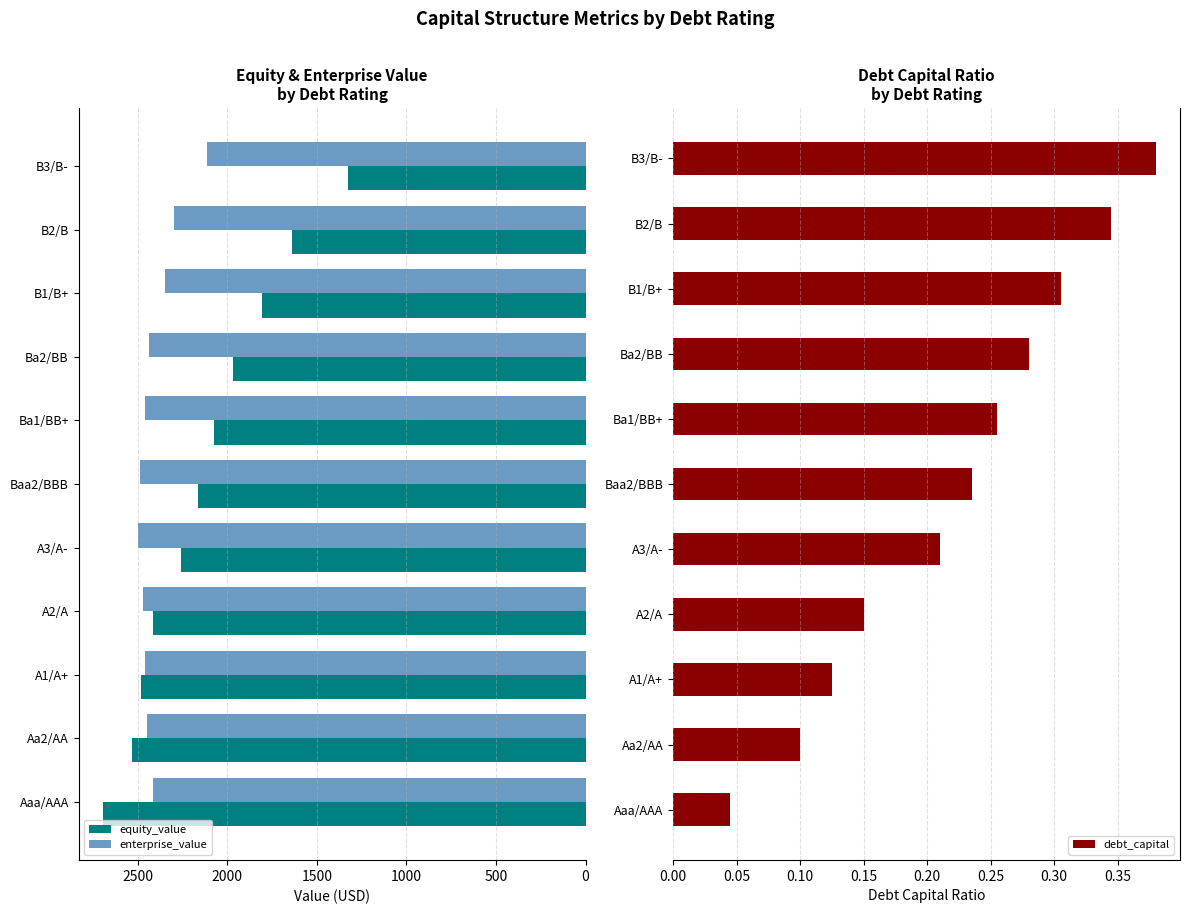

What is the sum of the enterprise_value values at A3/A- and Baa2/BBB?

4985.2